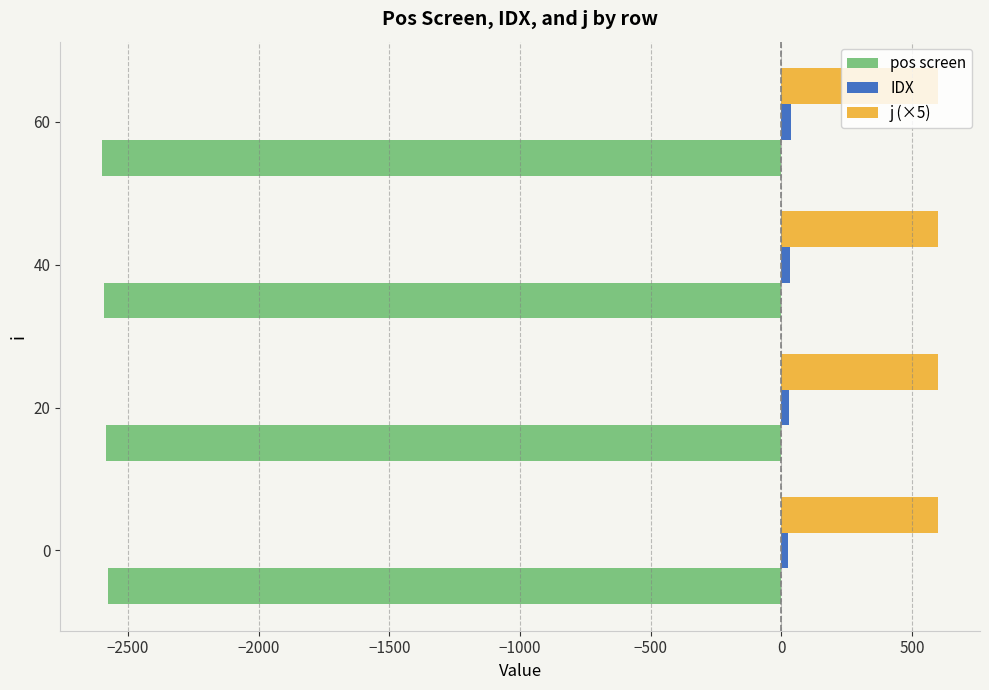

What is the lowest value of the IDX series?

24.0